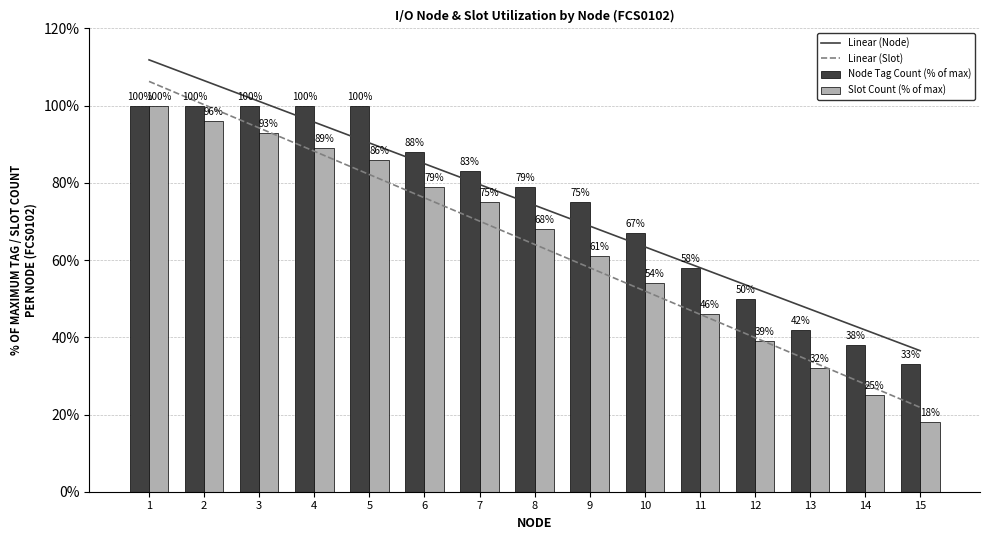

Which series has the widest spread of values?

Linear (Slot)